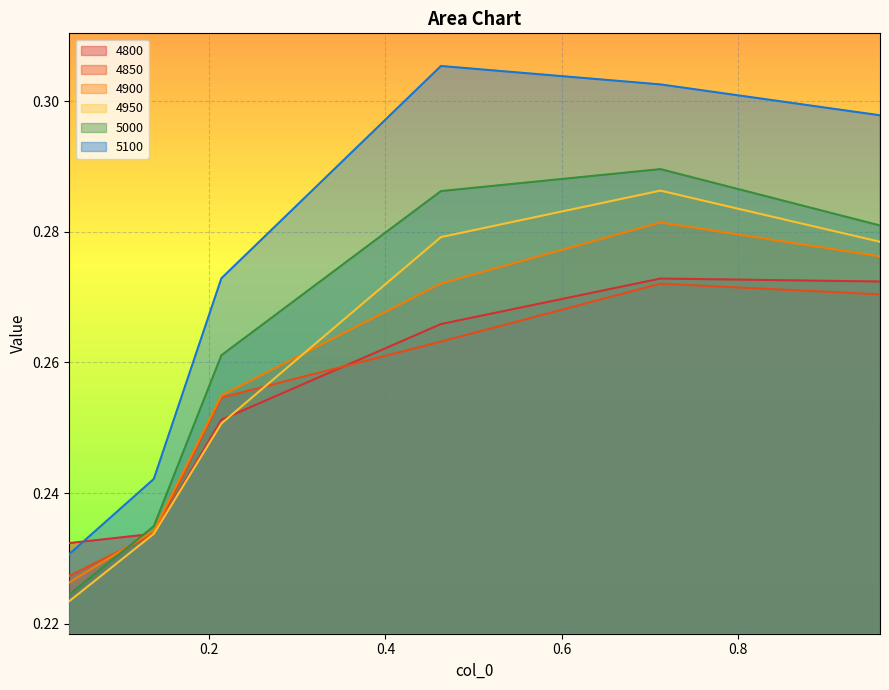

Is it true that 5000 equals 0.3 at 0.0410958904109589?

False